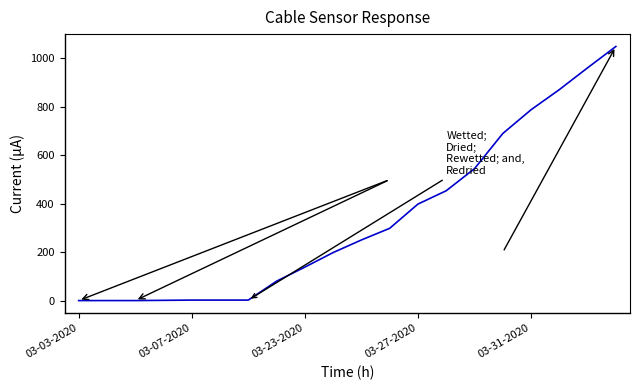

How many lines are shown in the chart?

1